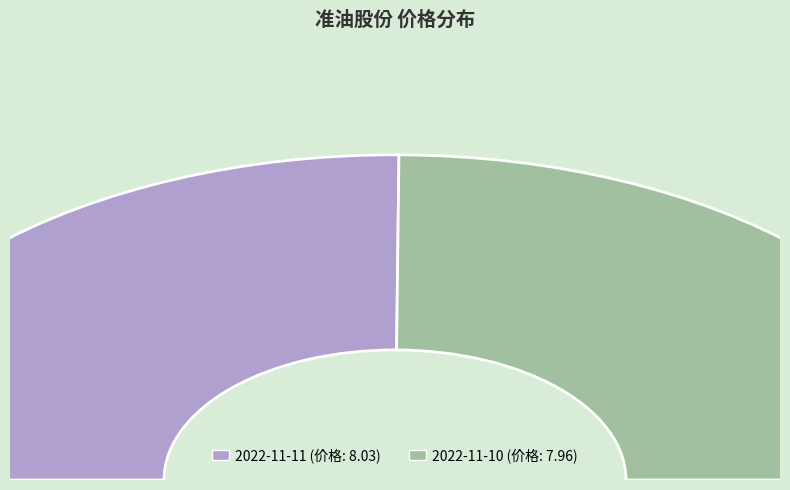

Count the number of slices in the pie.

2